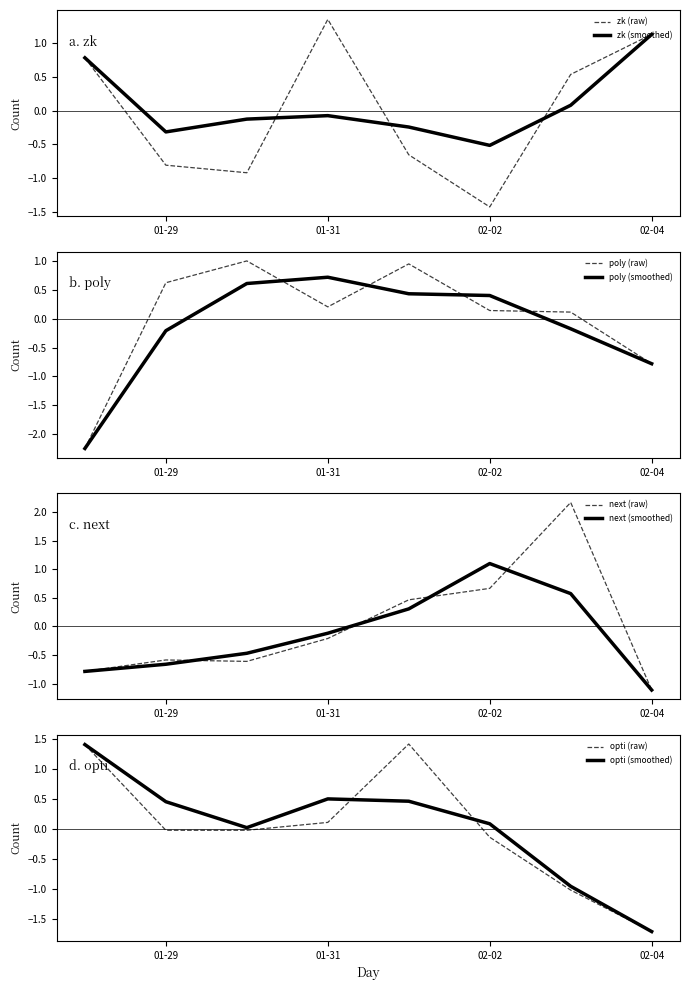

At which label does zk (smoothed) reach its peak?

02-04